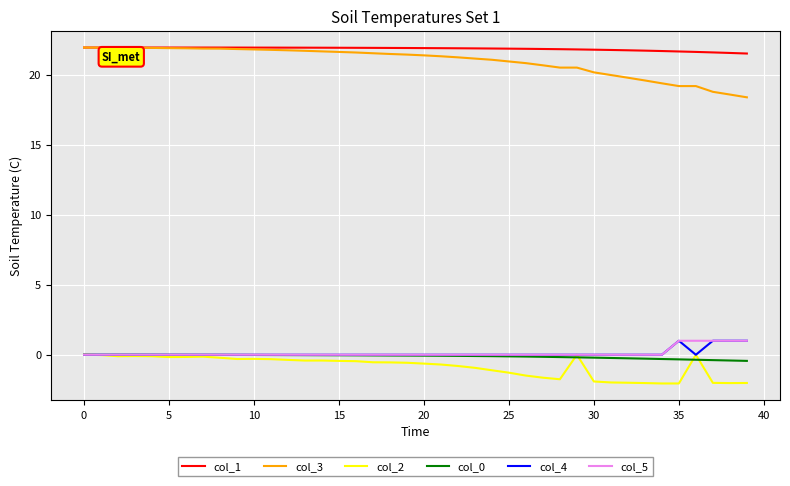

What is the maximum value for col_1?

21.9